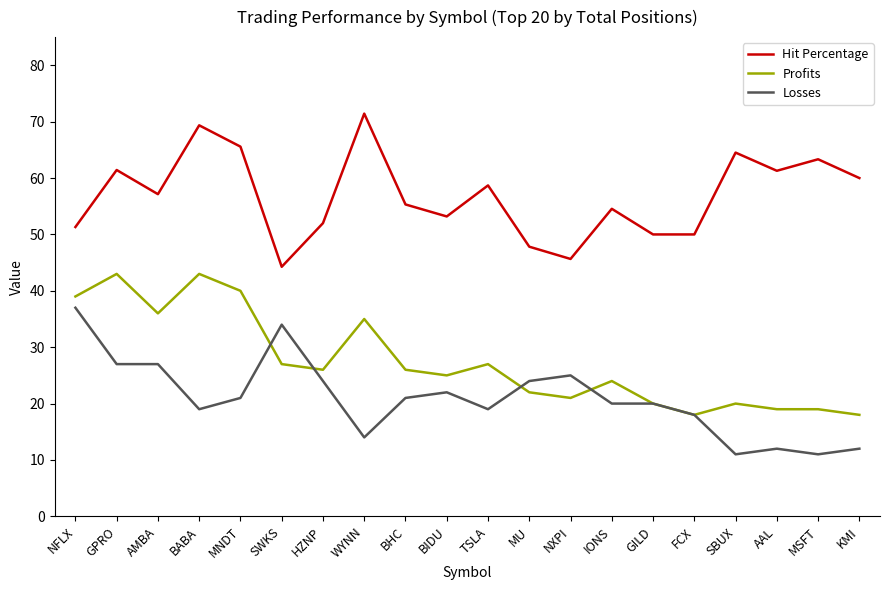

At which label does Losses reach its peak?

NFLX